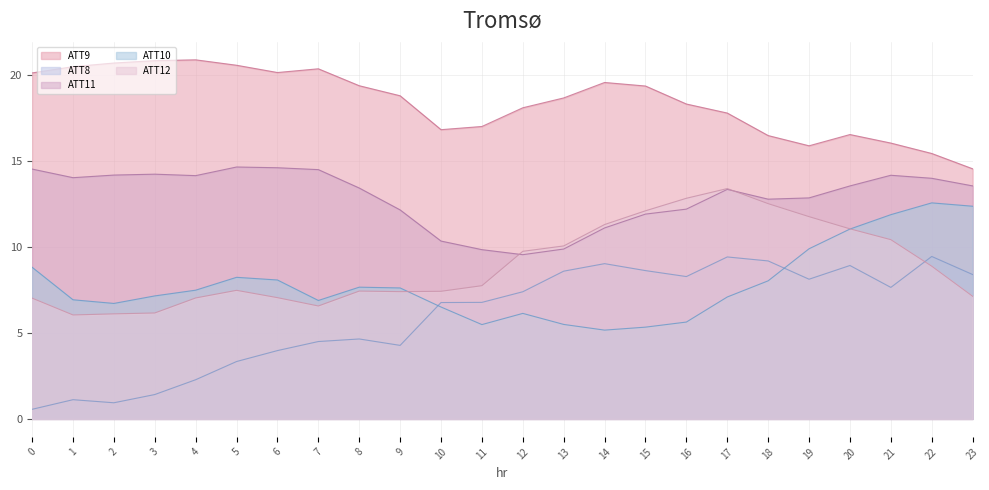

What is the smallest value displayed?

0.6